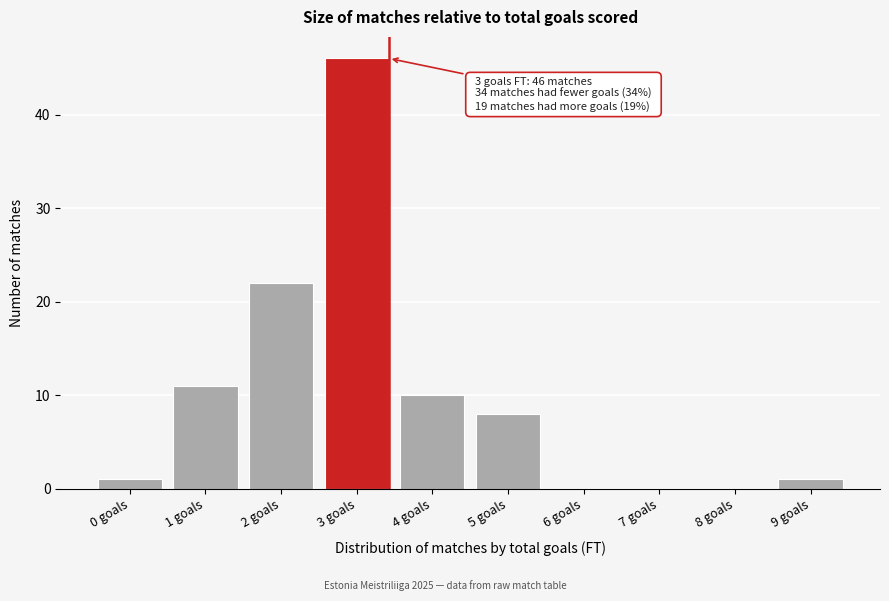

Reading right to left, transcribe all the data shown in this chart.

9 goals=1	8 goals=0	7 goals=0	6 goals=0	5 goals=8	4 goals=10	3 goals=46	2 goals=22	1 goals=11	0 goals=1